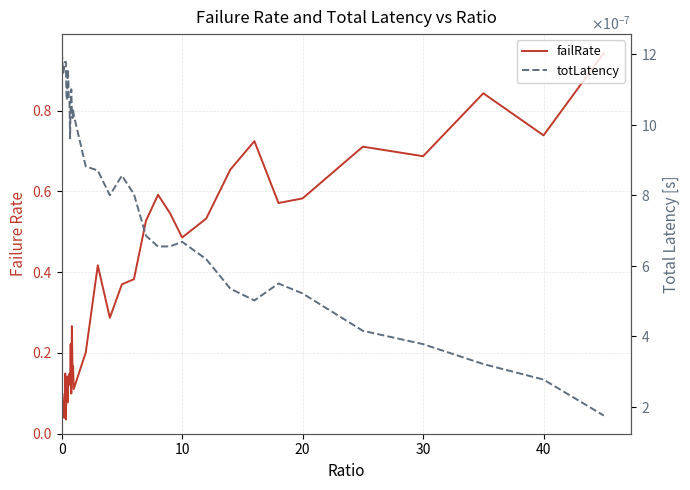

What is the greatest value displayed?

0.9